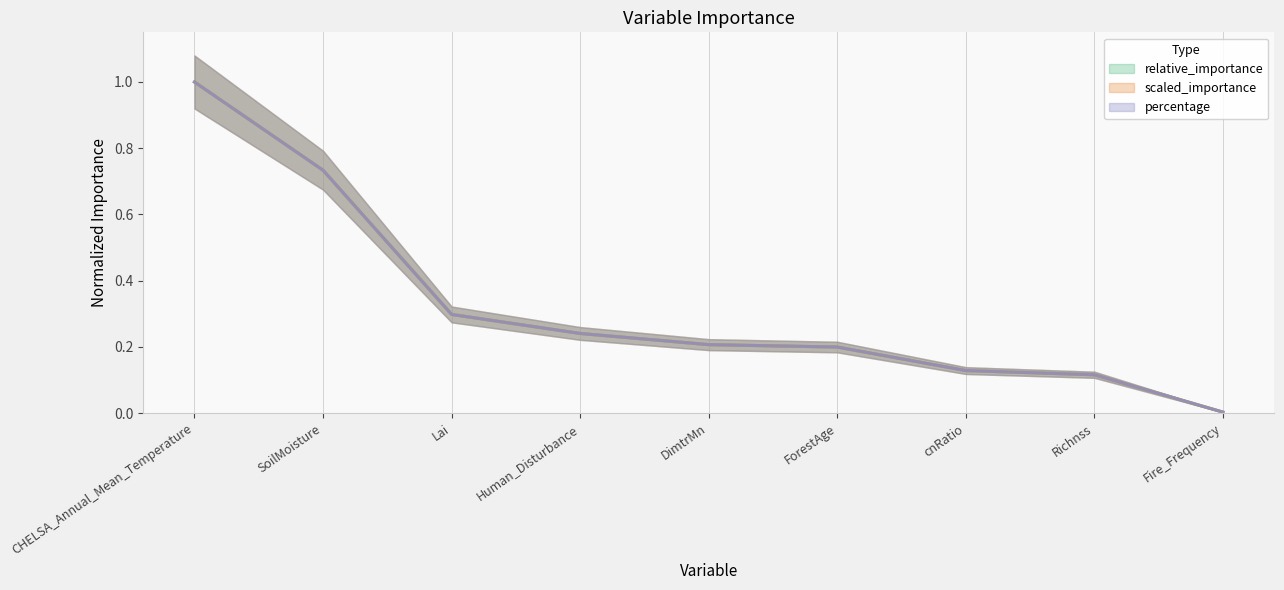

Which series has the largest range (max minus min)?

scaled_importance